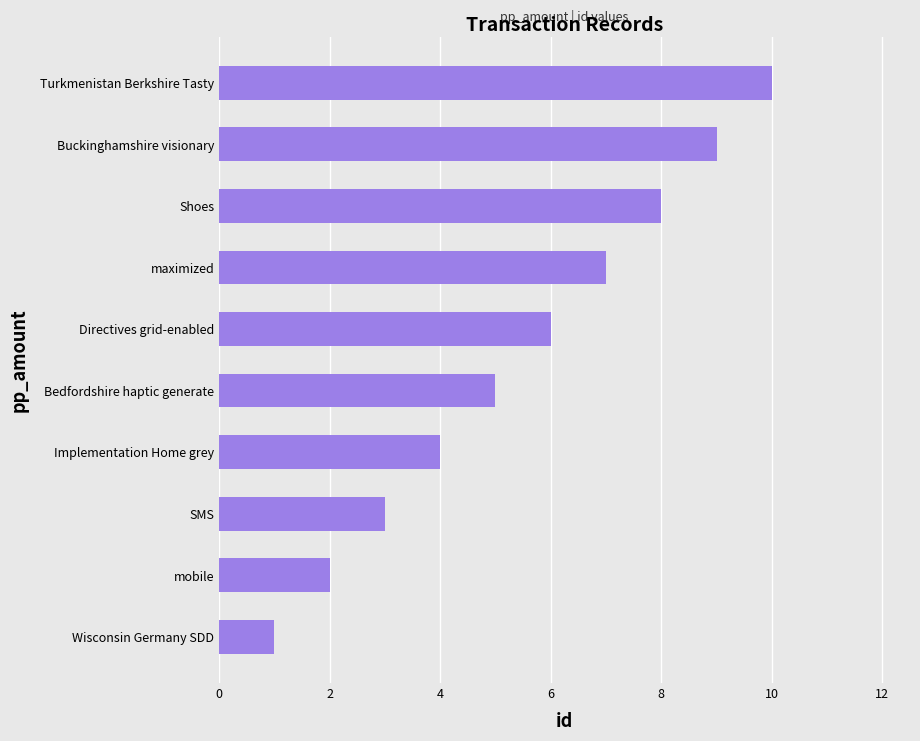

Rank the categories by value from highest to lowest.

Turkmenistan Berkshire Tasty, Buckinghamshire visionary, Shoes, maximized, Directives grid-enabled, Bedfordshire haptic generate, Implementation Home grey, SMS, mobile, Wisconsin Germany SDD